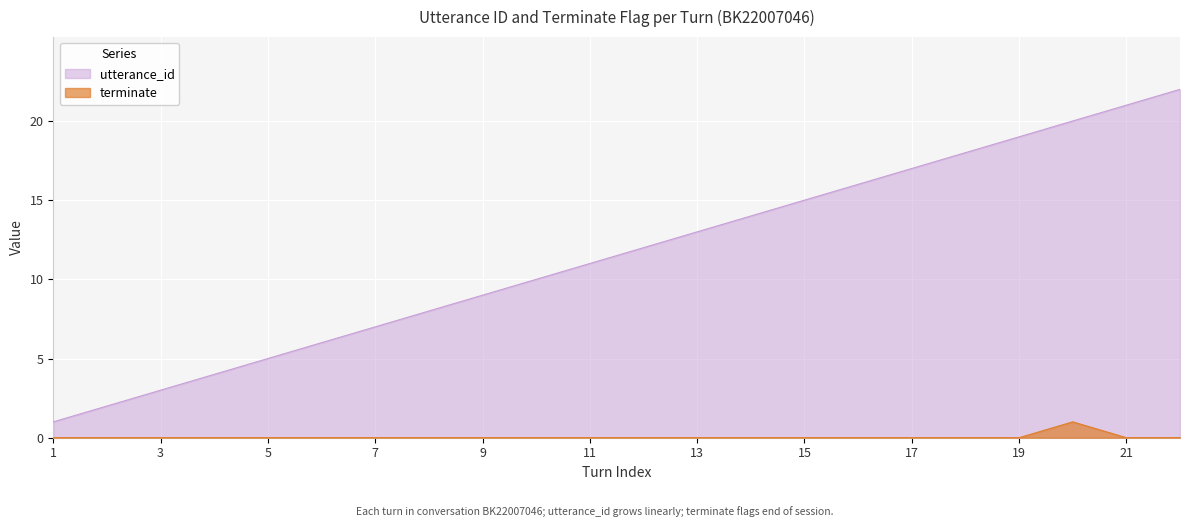

How many values in the utterance_id series exceed 12?

10